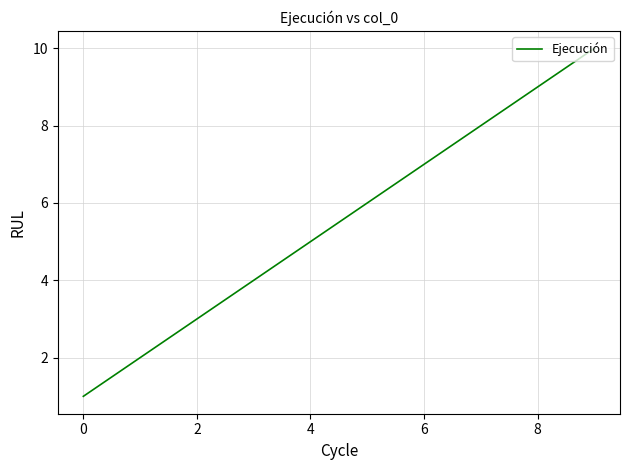

What is the difference between the maximum and minimum values?

9